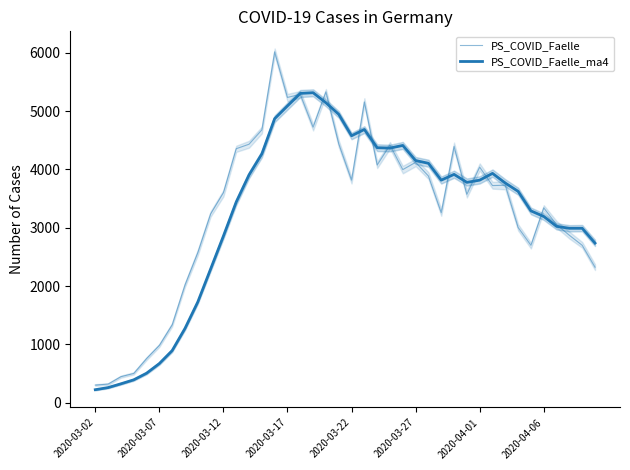

Which series changed the most between 13 and 16?

PS_COVID_Faelle_ma4